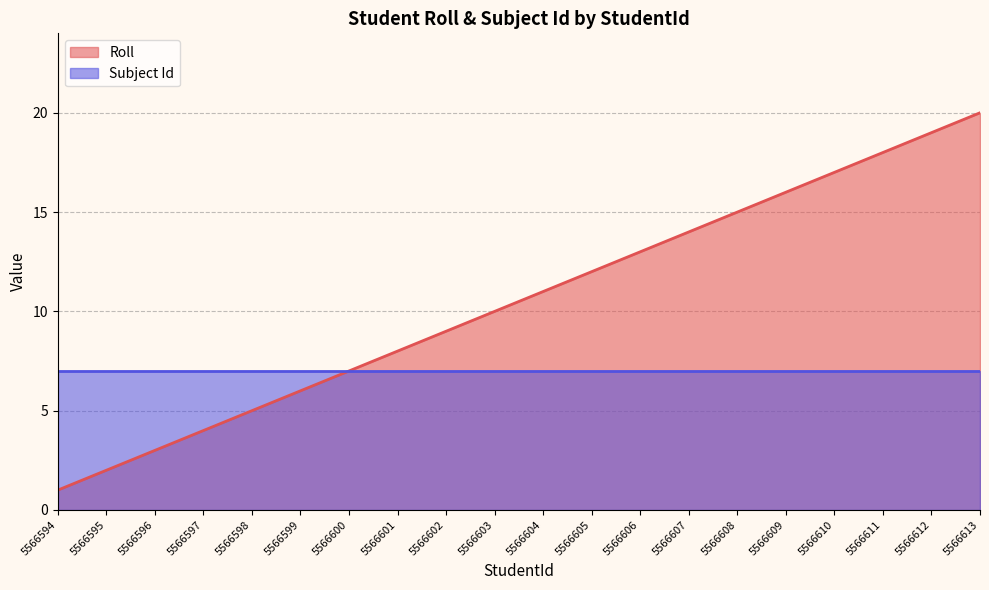

Rank the categories by value from highest to lowest.

5566613, 5566612, 5566611, 5566610, 5566609, 5566608, 5566607, 5566606, 5566605, 5566604, 5566603, 5566602, 5566601, 5566600, 5566599, 5566598, 5566597, 5566596, 5566595, 5566594